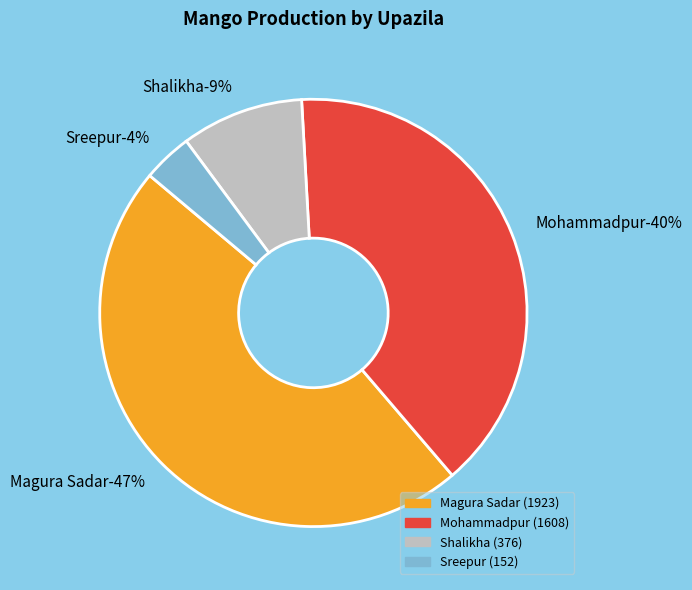

What is the change in value from Mohammadpur to Sreepur?

-1456